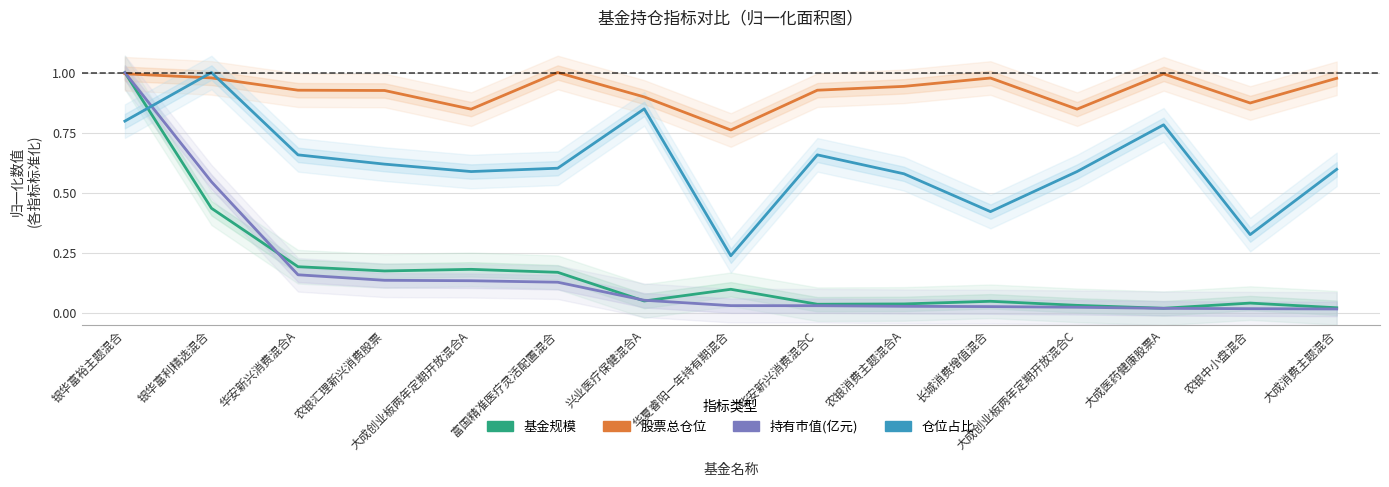

At which category does 基金规模 reach its first local peak?

大成创业板两年定期开放混合A